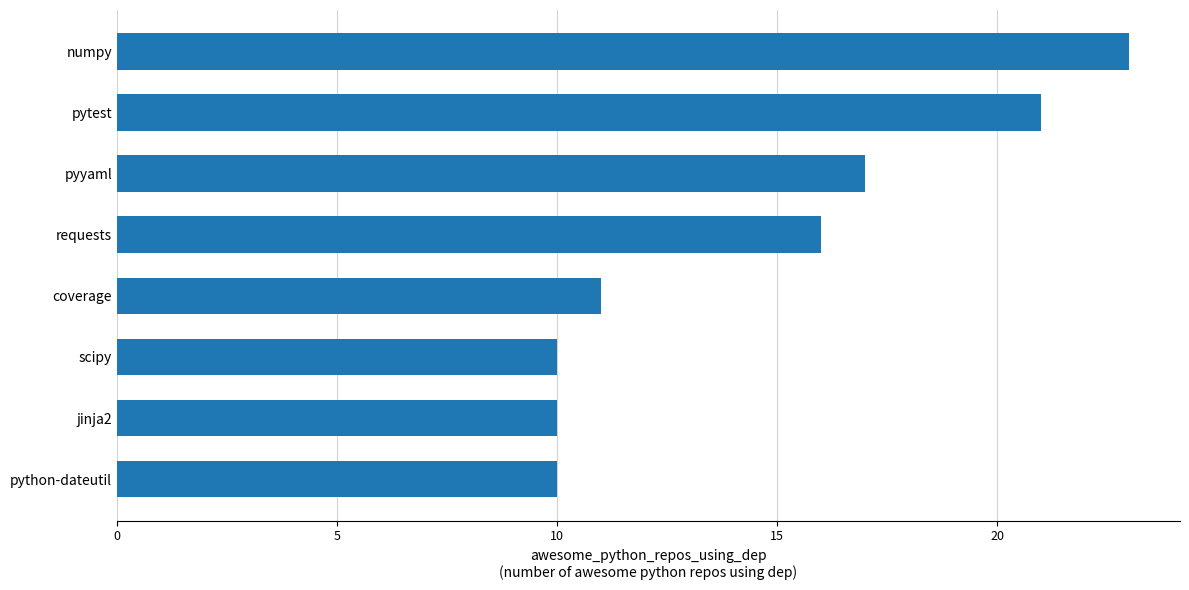

Reading top to bottom, transcribe all the data shown in this chart.

23	21	17	16	11	10	10	10